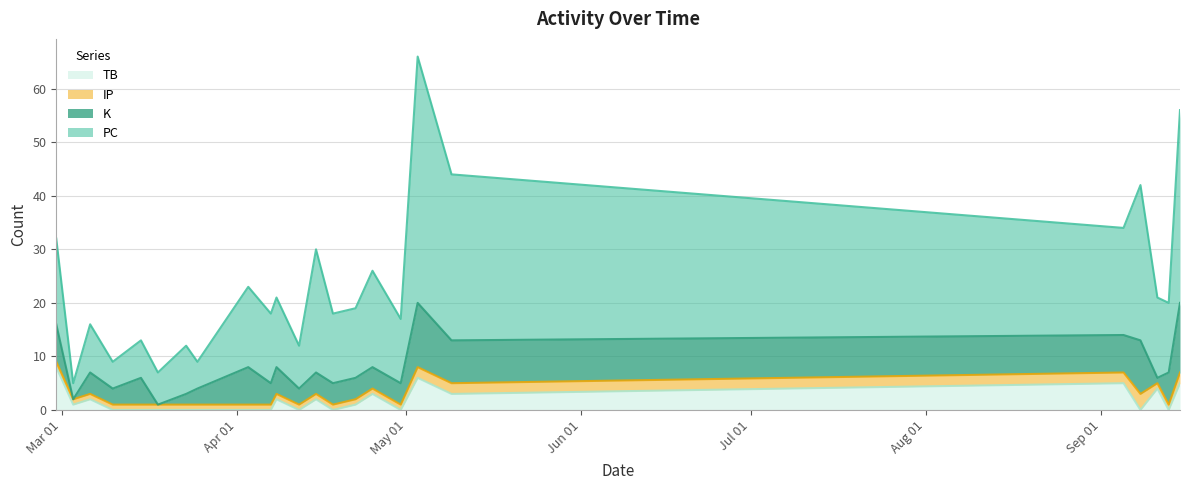

What are all the series names shown in the legend?

TB, IP, K, PC